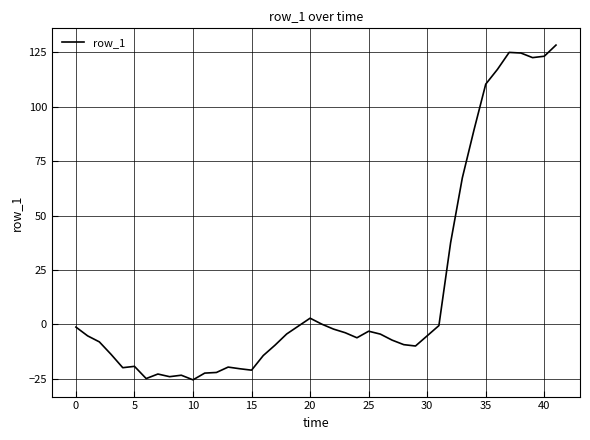

What is the smallest value displayed?

-25.5